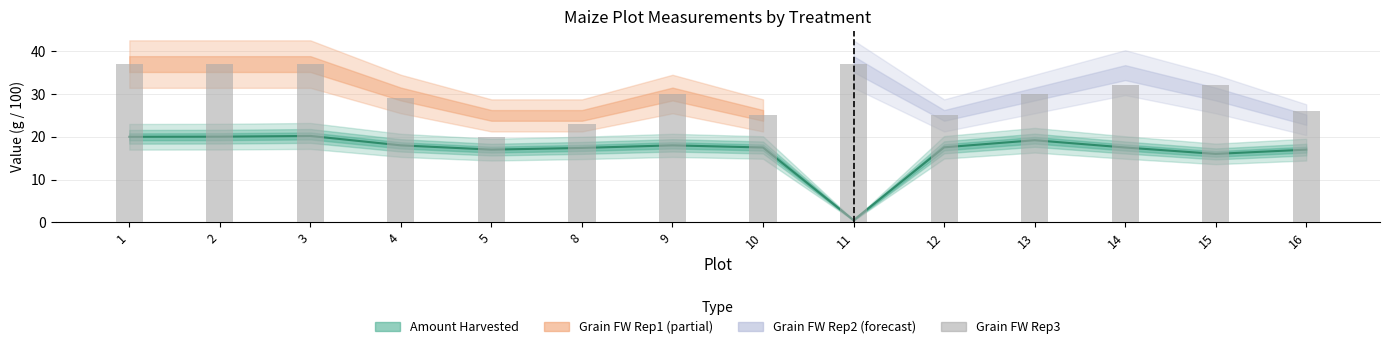

Is it true that the value at 8 is 17.4?

True